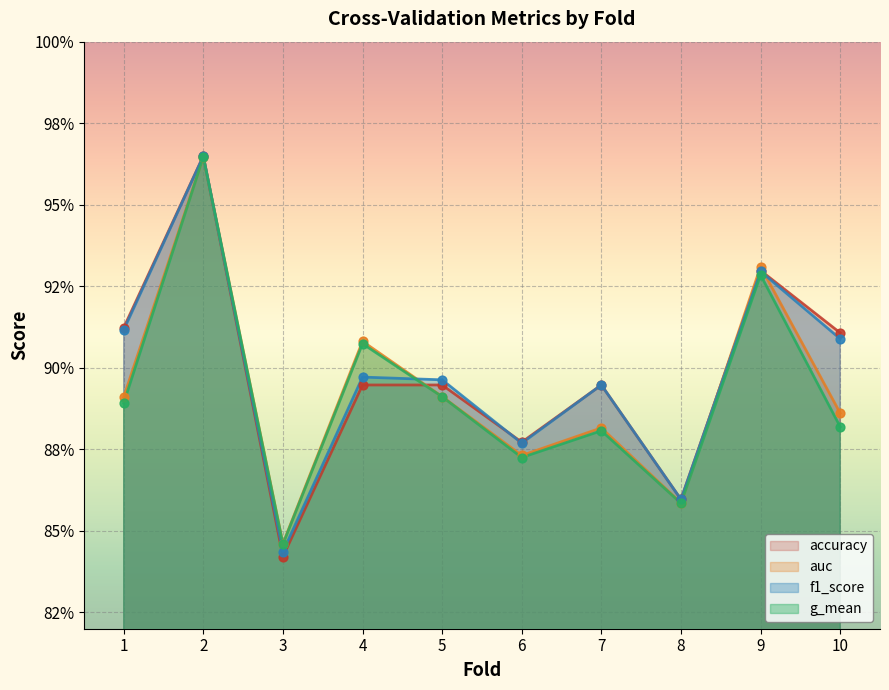

What are all the series names shown in the legend?

accuracy, auc, f1_score, g_mean